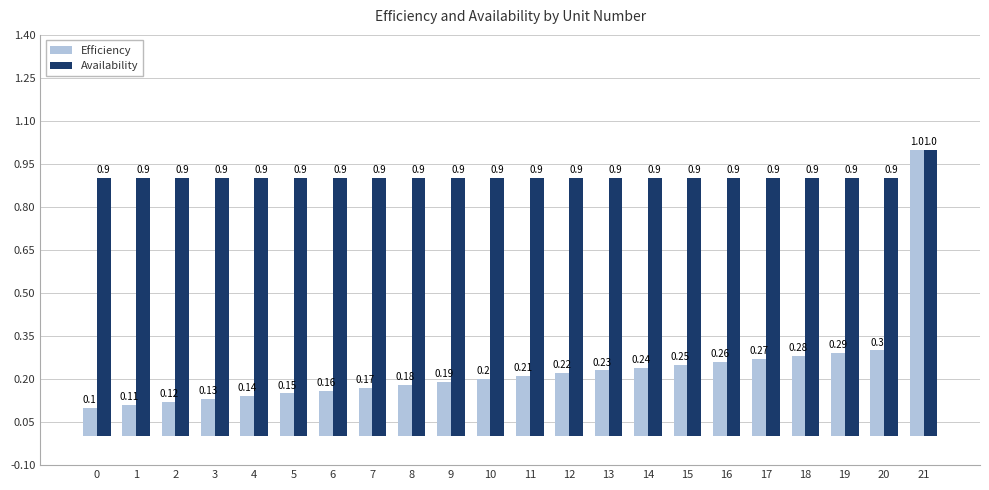

Which series has the widest spread of values?

Efficiency